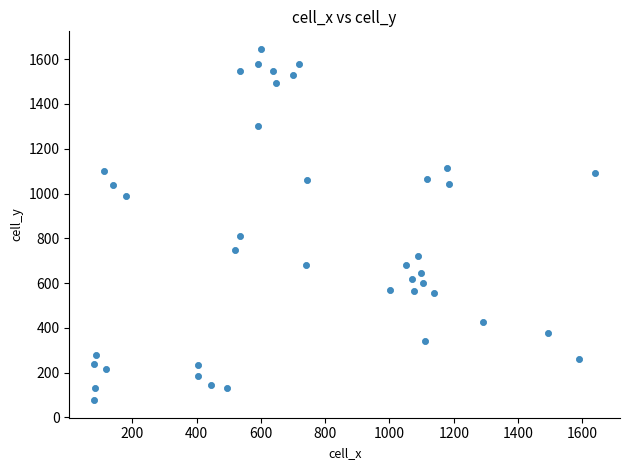

What Y value in the scatter plot is closest to 861?

809